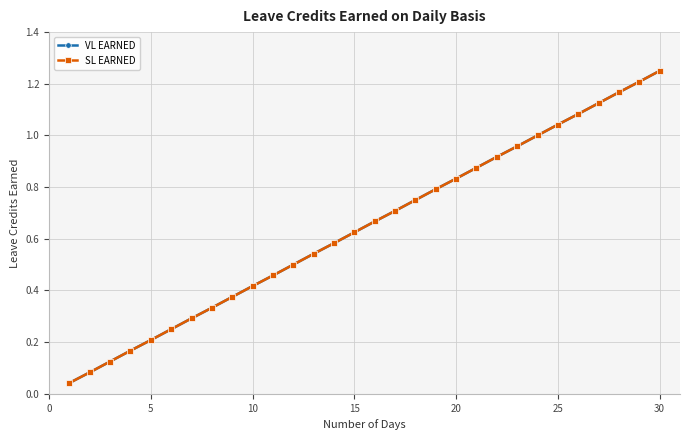

Is this an area chart (filled region under the line)?

No